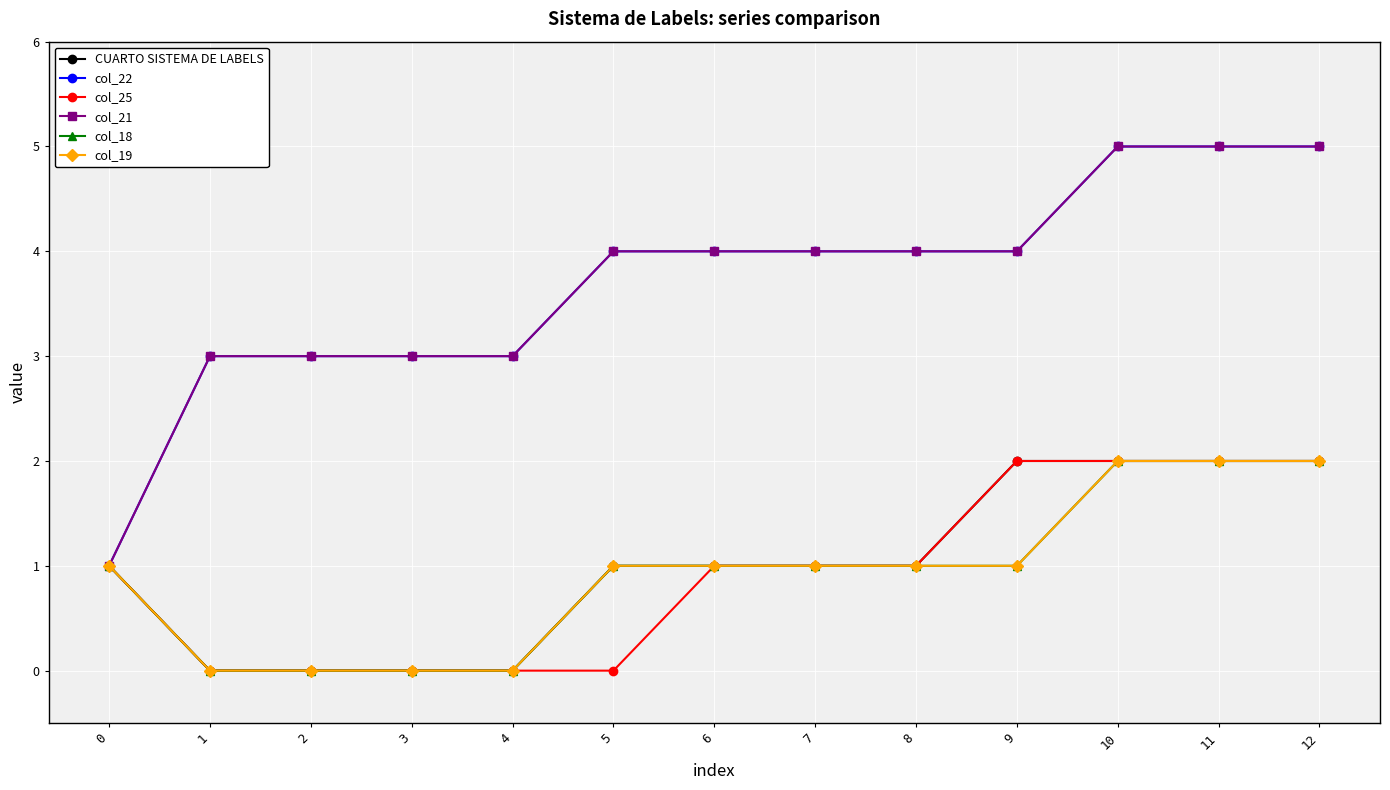

The col_22 series shows 2 at 5. True or false?

False